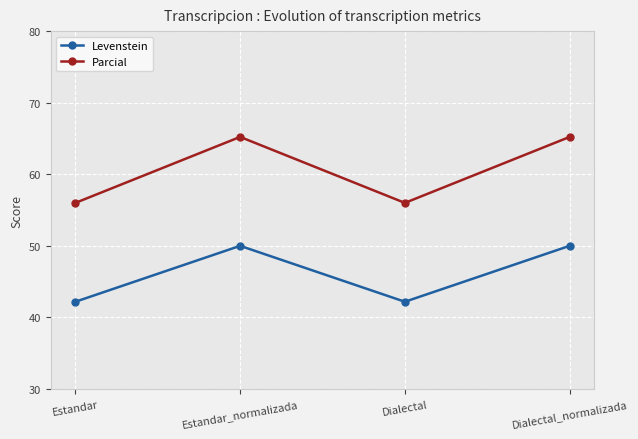

True or false: Parcial and Levenstein intersect in this chart.

False